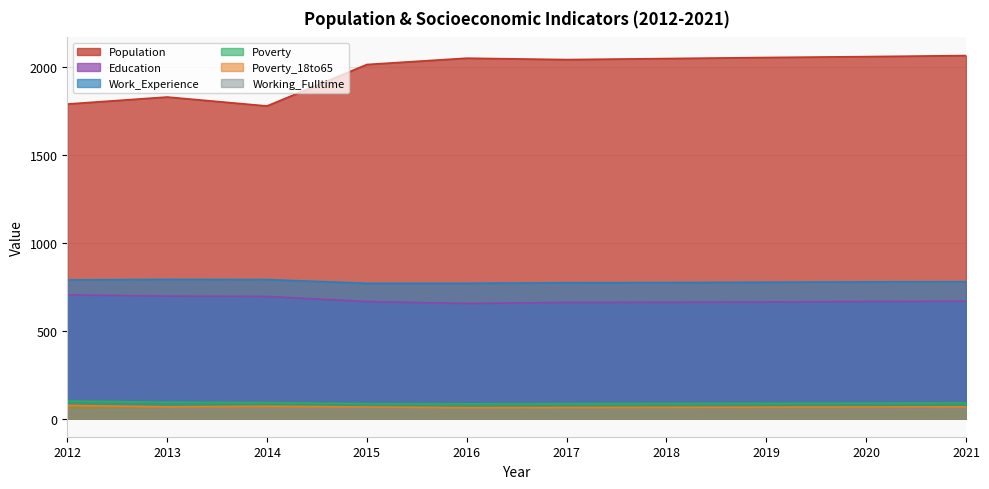

What is the sum of all Education values?

6738